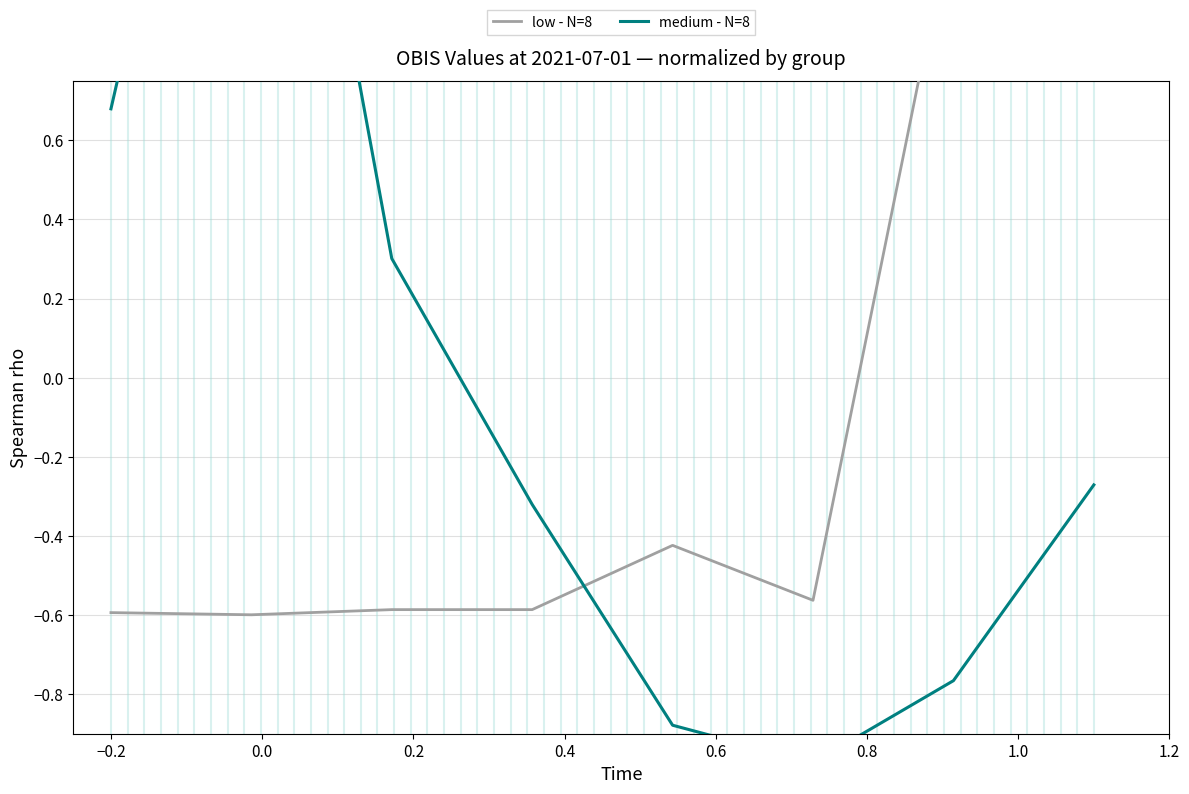

Which has a higher value, 1.0 or 0.6?

1.0